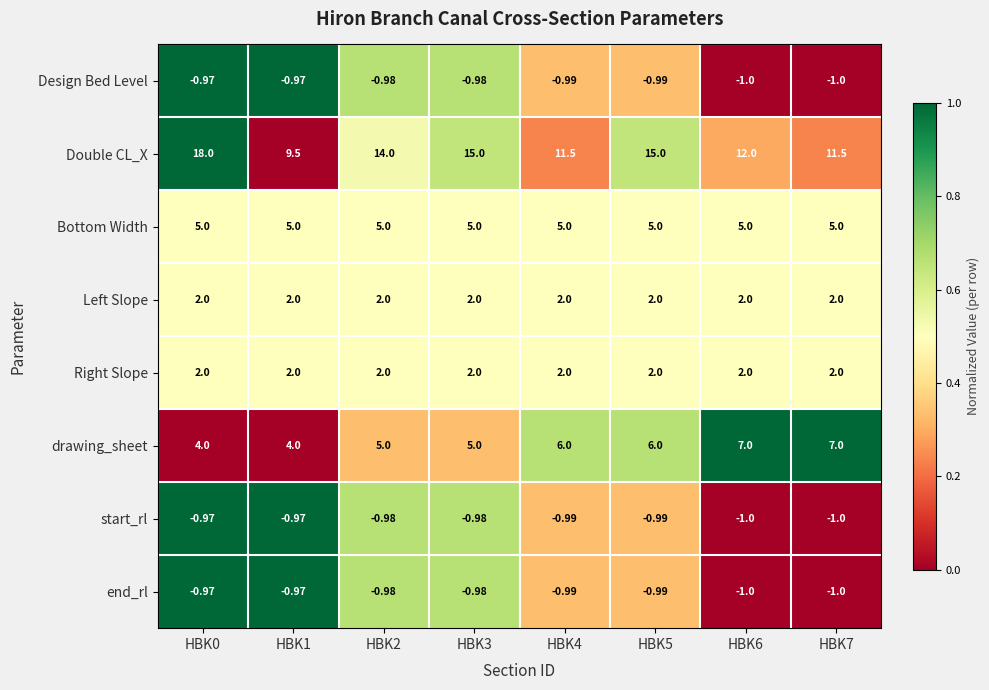

Which series changed the most between HBK1 and HBK7?

drawing_sheet